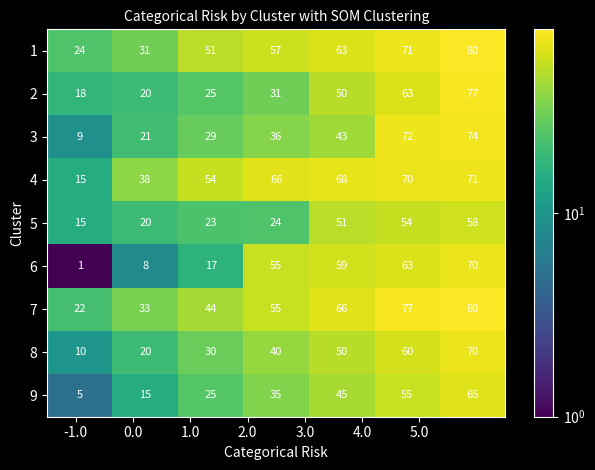

Count the 9 values in the range 15 to 55.

5